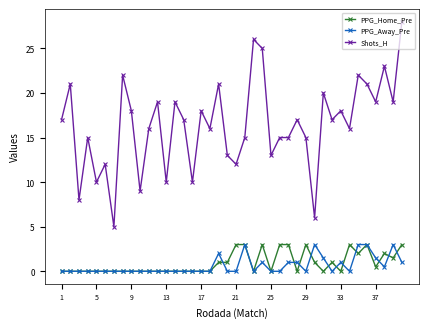

Which series has the largest total across all categories?

Shots_H